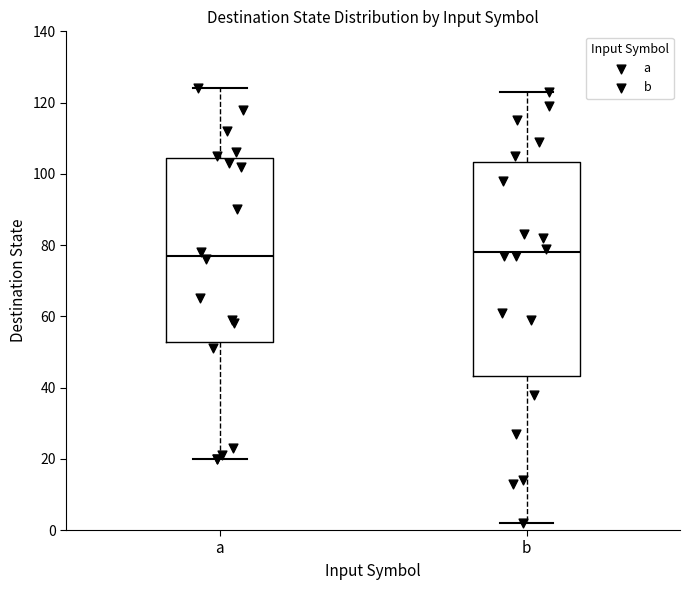

Reading left to right, read every box against the y-axis: the position of its median line, the range the box covers, and the ends of its whiskers. The values are not printed on the chart, so give them approximately, as read against the axis.

a: median 78, box 52 to 104, whiskers 20 to 124
b: median 78, box 44 to 104, whiskers 2 to 124